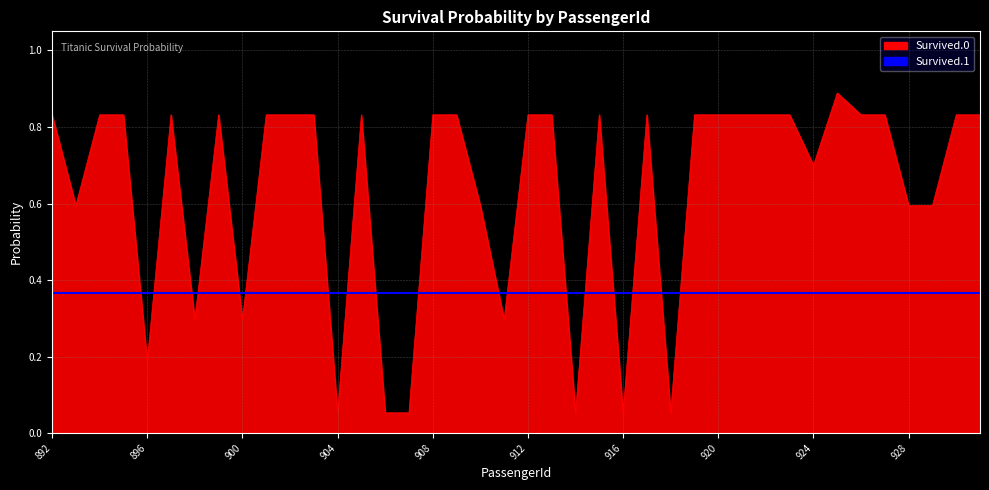

Reading left to right, what are all the values shown in this chart?

0.8	0.6	0.8	0.8	0.2	0.8	0.3	0.8	0.3	0.8	0.8	0.8	0.1	0.8	0.1	0.1	0.8	0.8	0.6	0.3	0.8	0.8	0.1	0.8	0.1	0.8	0.1	0.8	0.8	0.8	0.8	0.8	0.7	0.9	0.8	0.8	0.6	0.6	0.8	0.8